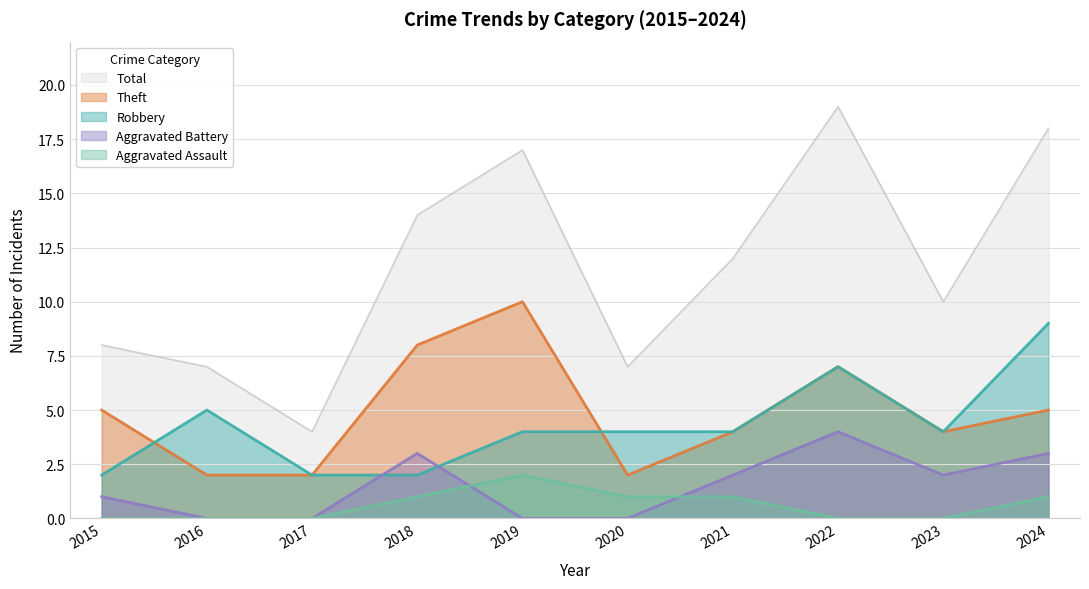

Reading left to right, what are all the values shown in this chart?

Robbery: 2	5	2	2	4	4	4	7	4	9
Theft: 5	2	2	8	10	2	4	7	4	5
Aggravated Battery: 1	0	0	3	0	0	2	4	2	3
Aggravated Assault: 0	0	0	1	2	1	1	0	0	1
Total: 8	7	4	14	17	7	12	19	10	18